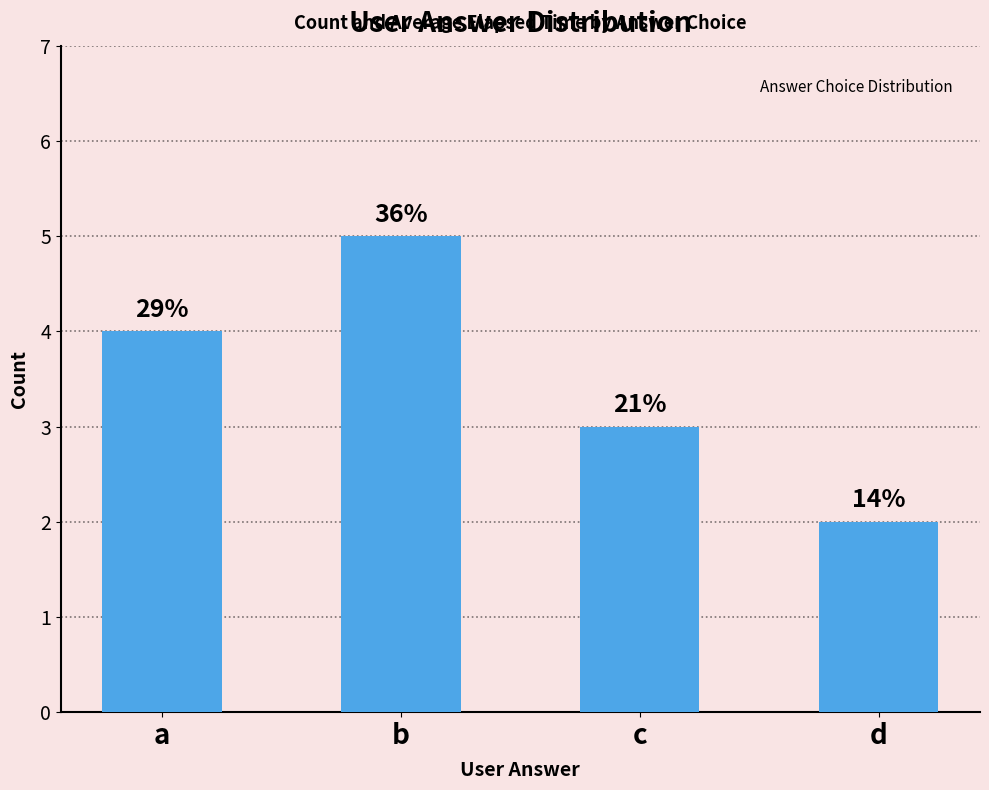

How many bars are there in total?

4